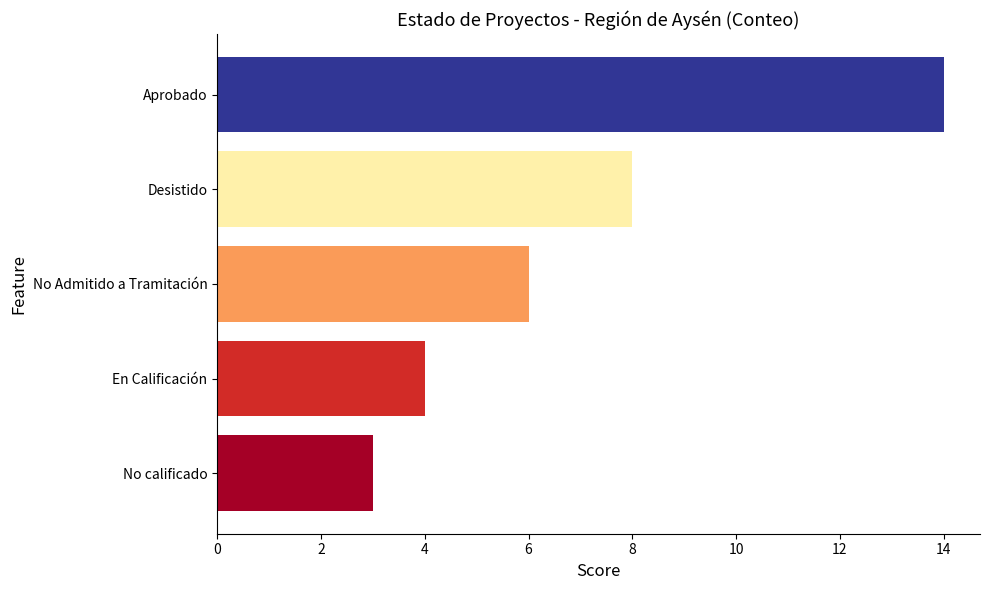

Is it true that the value at Aprobado is 24?

False